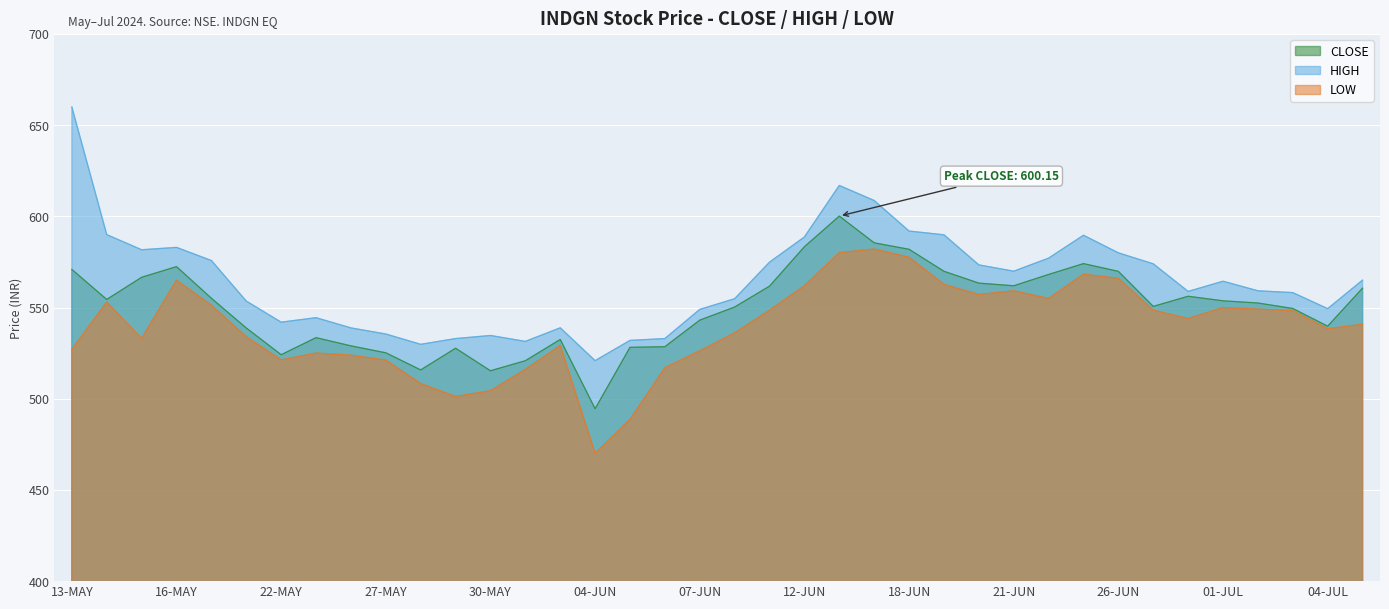

Rank the series by their maximum value, from lowest to highest.

LOW, CLOSE, HIGH